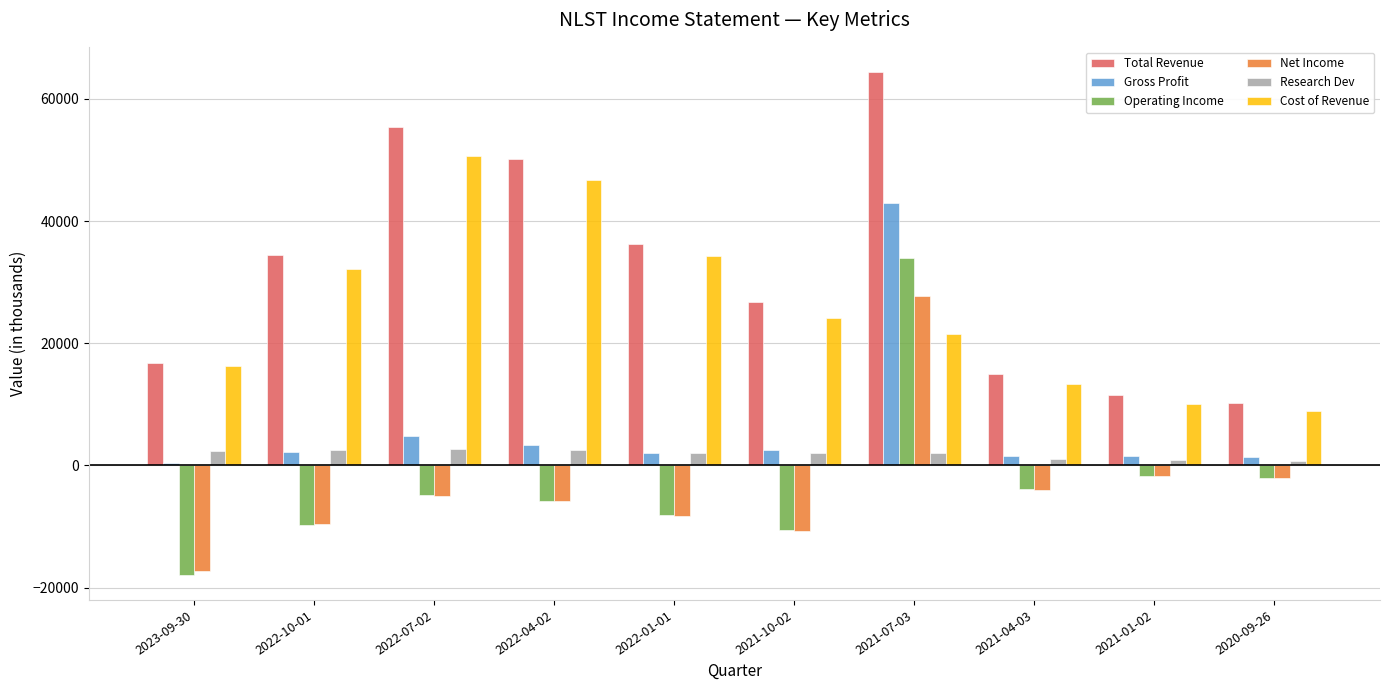

Is it true that Cost of Revenue equals 9992 at 2021-07-03?

False